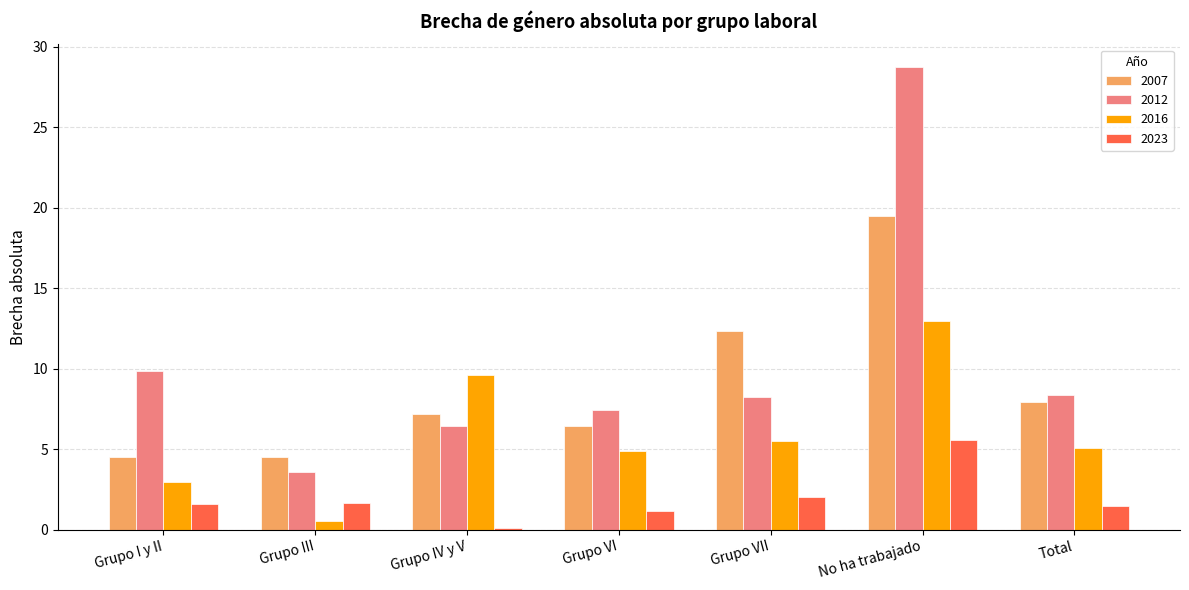

Count the number of categories in the chart.

7